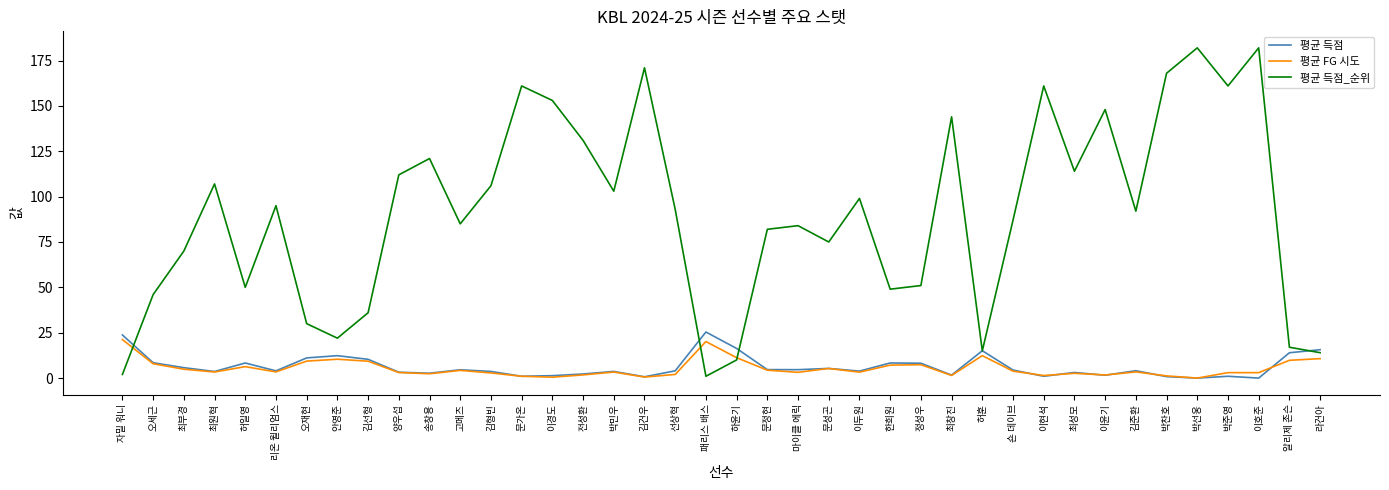

What are all the series names shown in the legend?

평균 득점, 평균 FG 시도, 평균 득점_순위